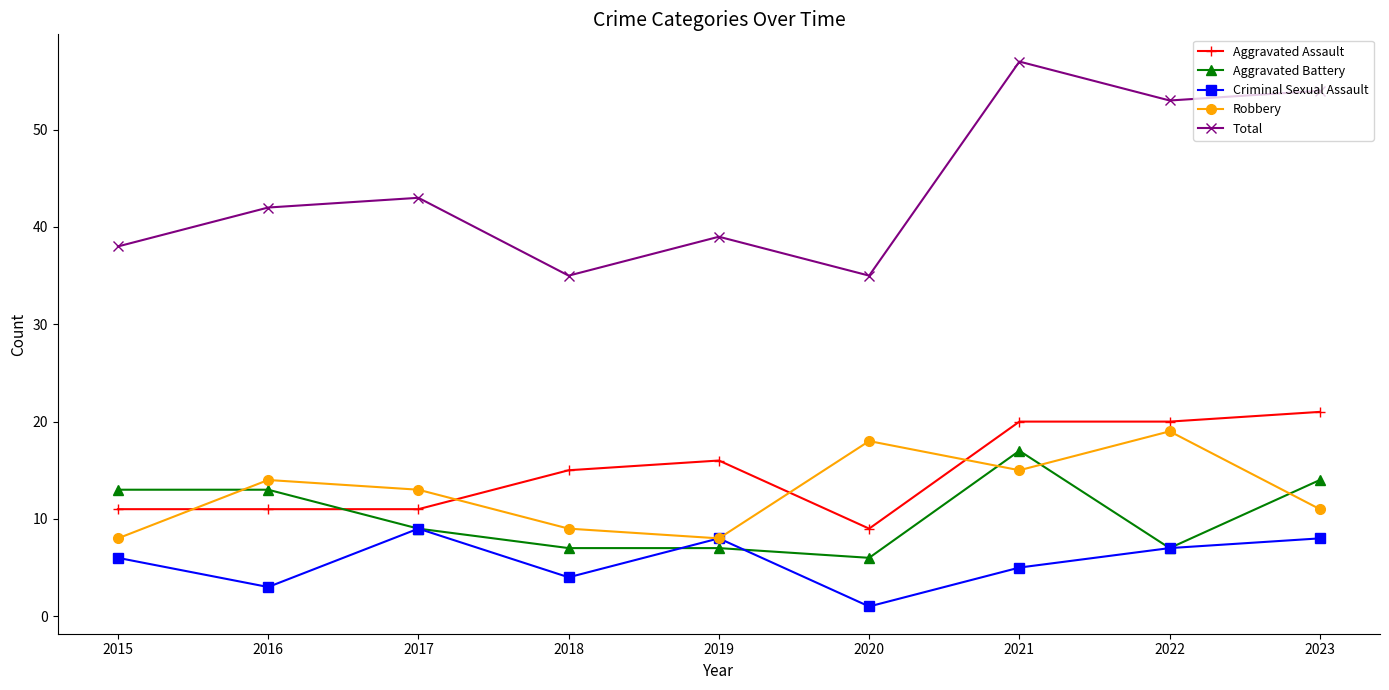

At which category does Criminal Sexual Assault reach its first local peak?

2017